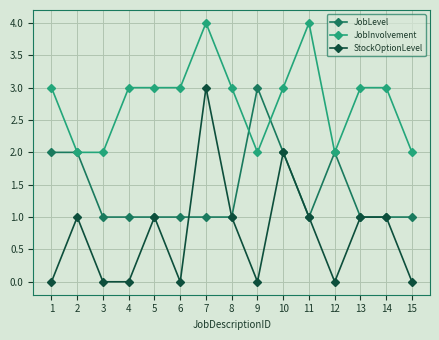

Which series has the largest range (max minus min)?

StockOptionLevel